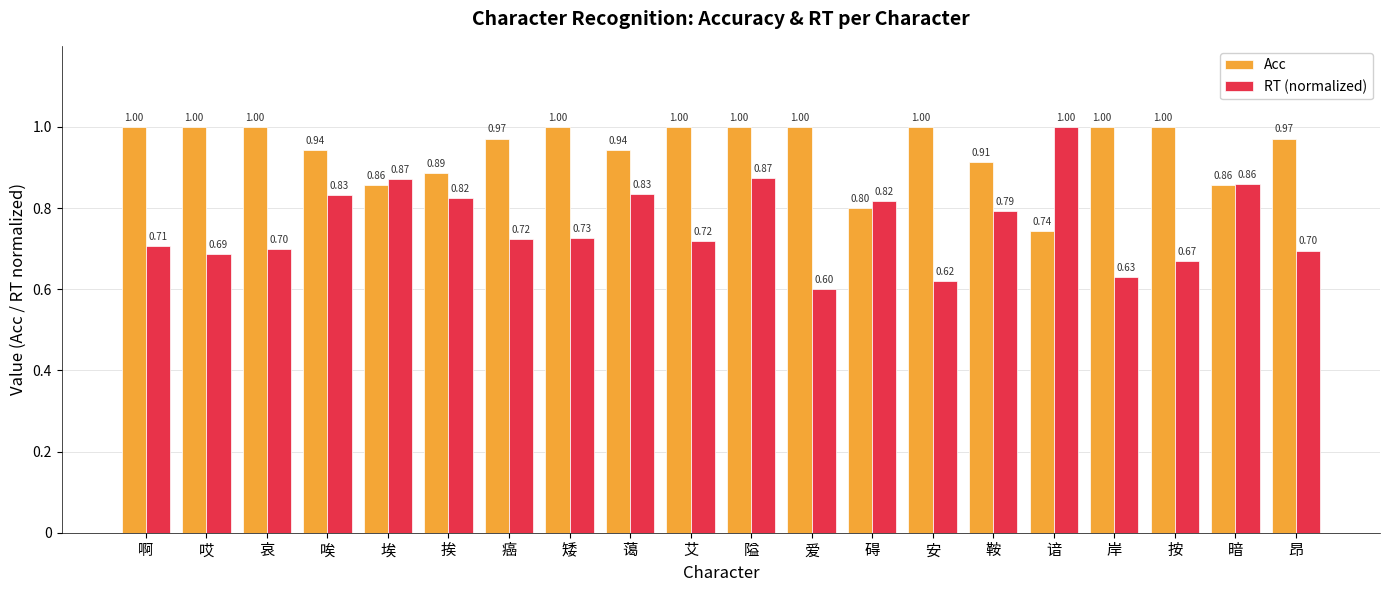

What is the approximate value of Acc at 隘?

1.0